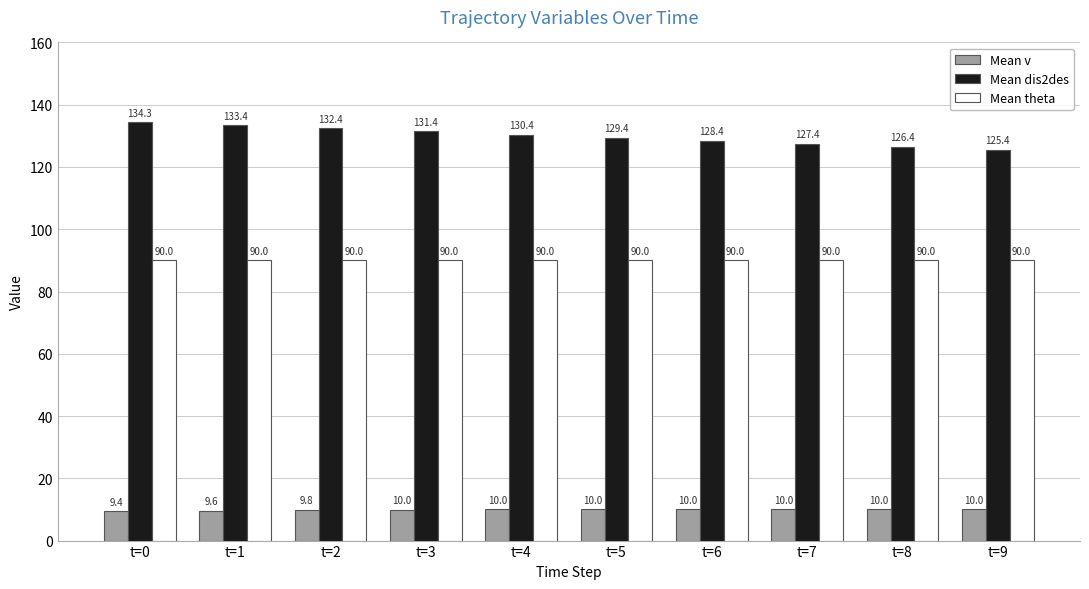

What is the spread (max minus min) of values at t=7?

117.4